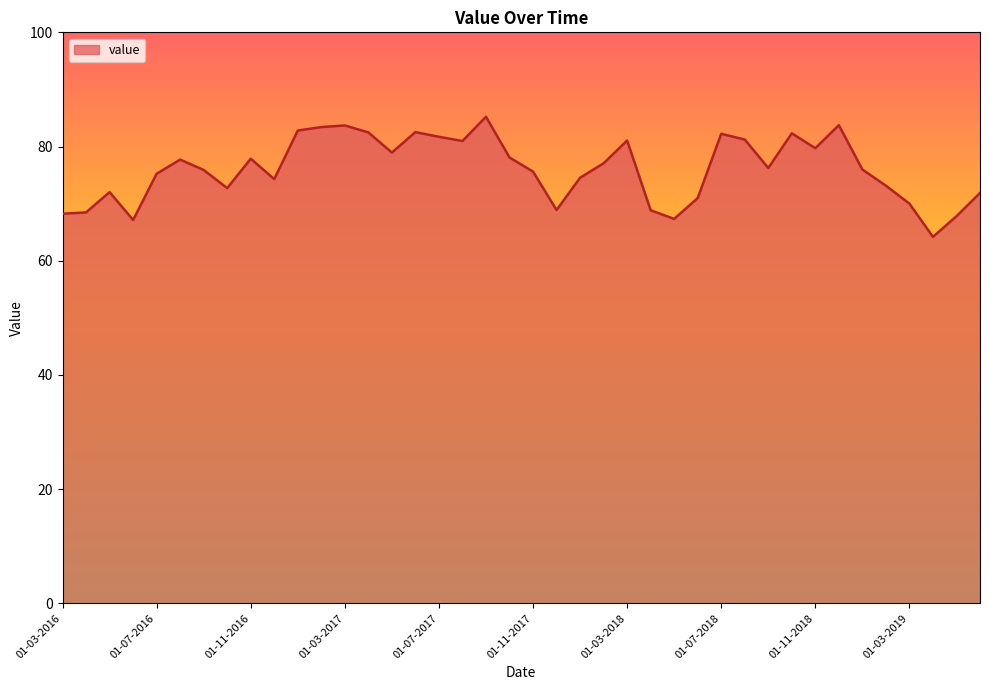

What is the difference between the maximum and minimum values?

21.0